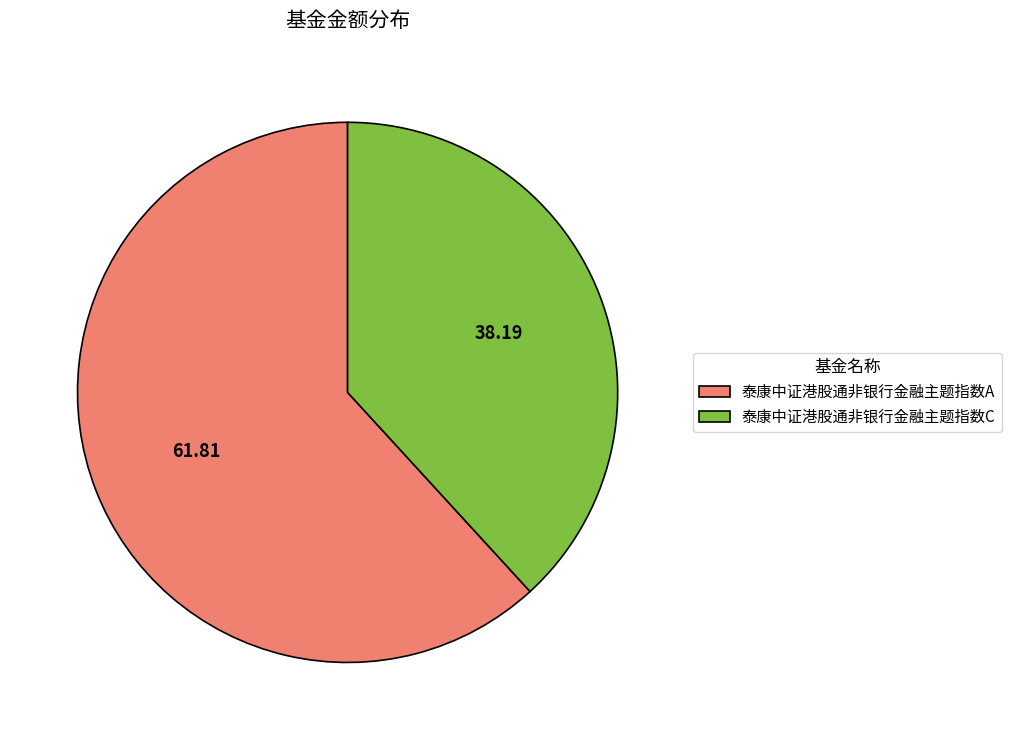

Is it true that 泰康中证港股通非银行金融主题指数A is 62% of the pie?

True